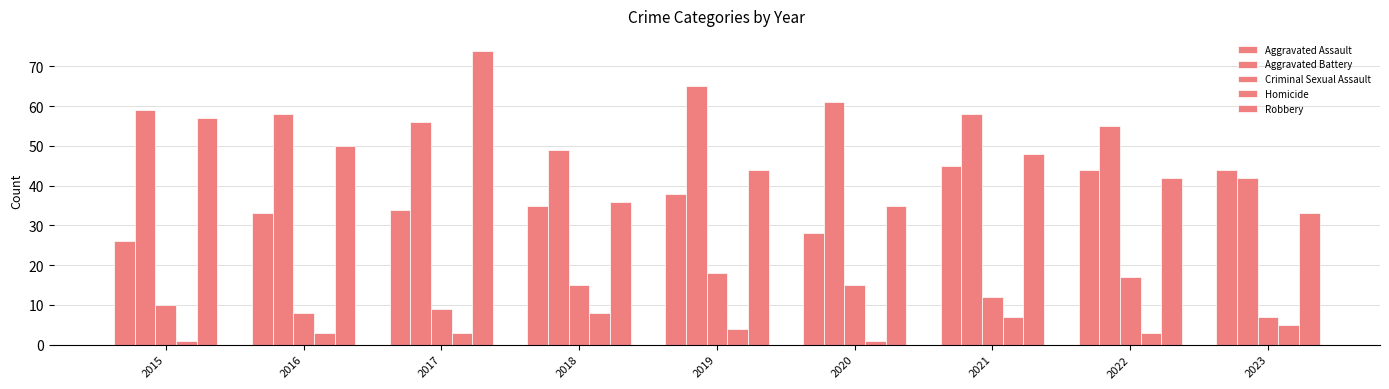

What is the value of the Aggravated Battery bar at the 8th from the left?

55